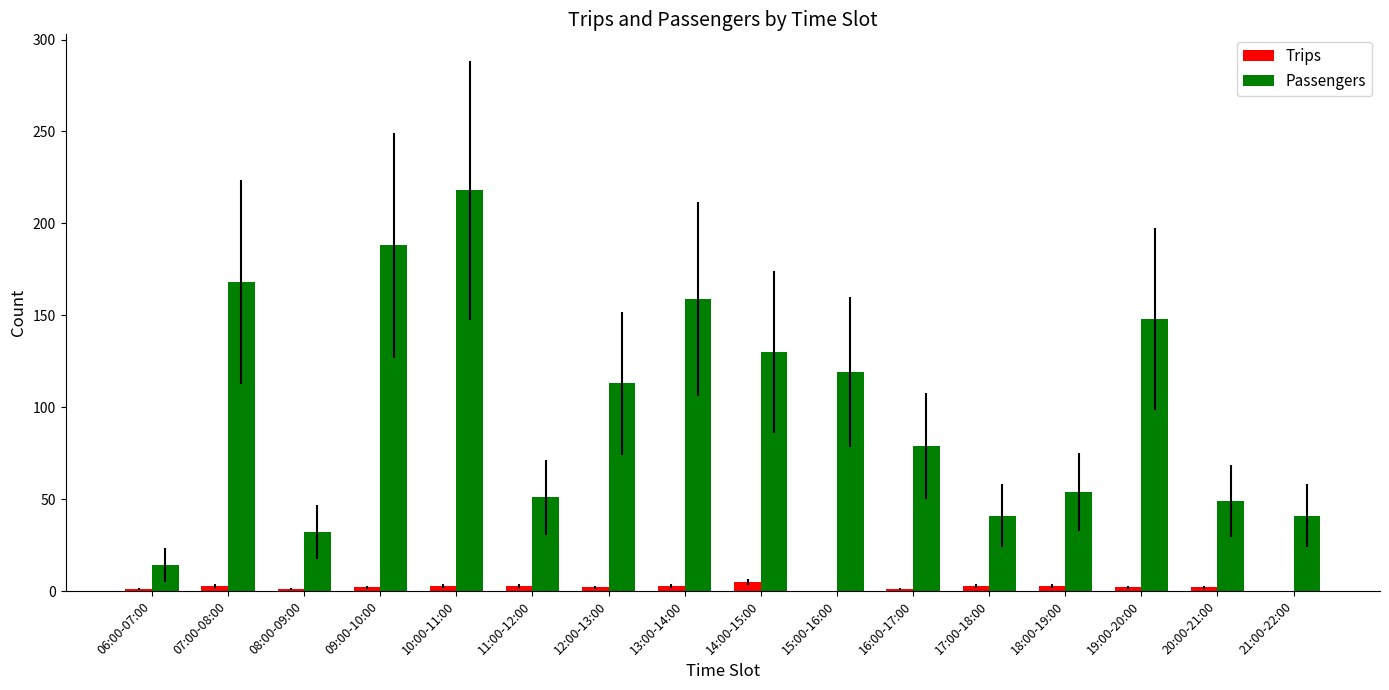

At which category is the sum across all series the highest?

10:00-11:00